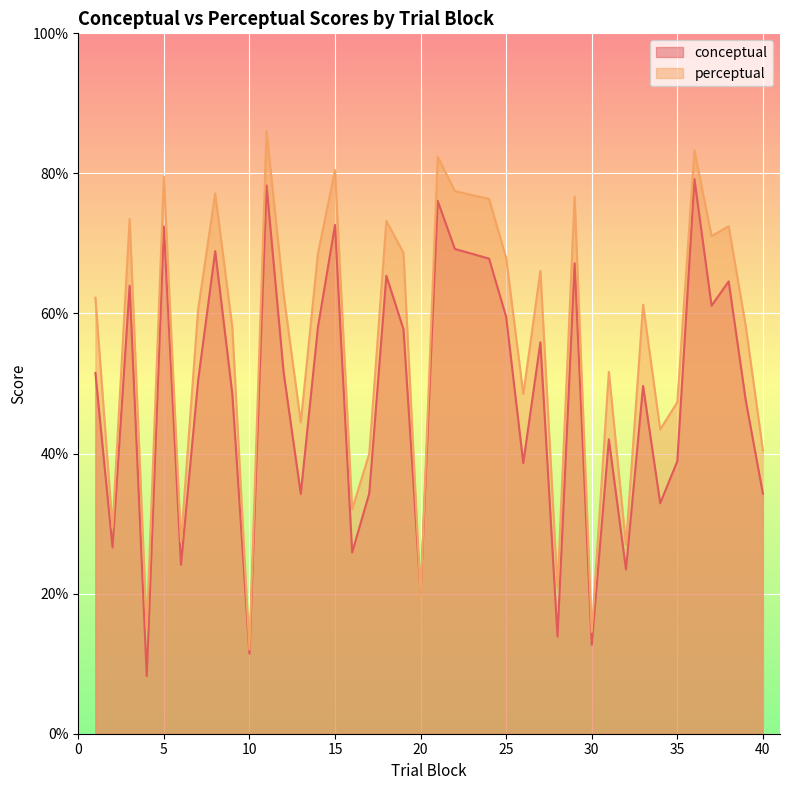

What is the sum of the perceptual values at 4 and 3?

88.4